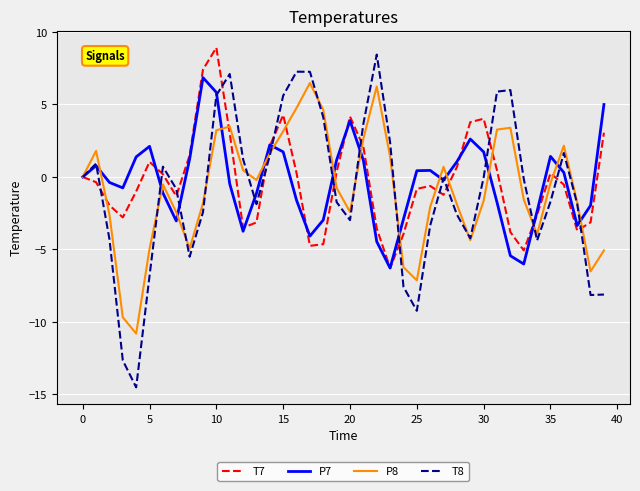

Which series has the largest range (max minus min)?

T8